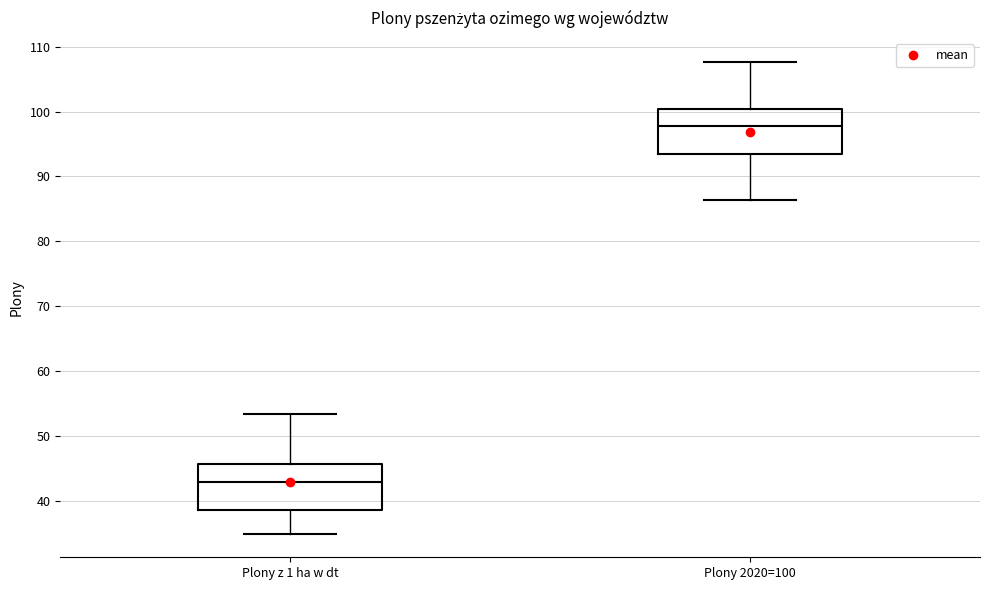

Which box's median line is the lowest?

Plony z 1 ha w dt